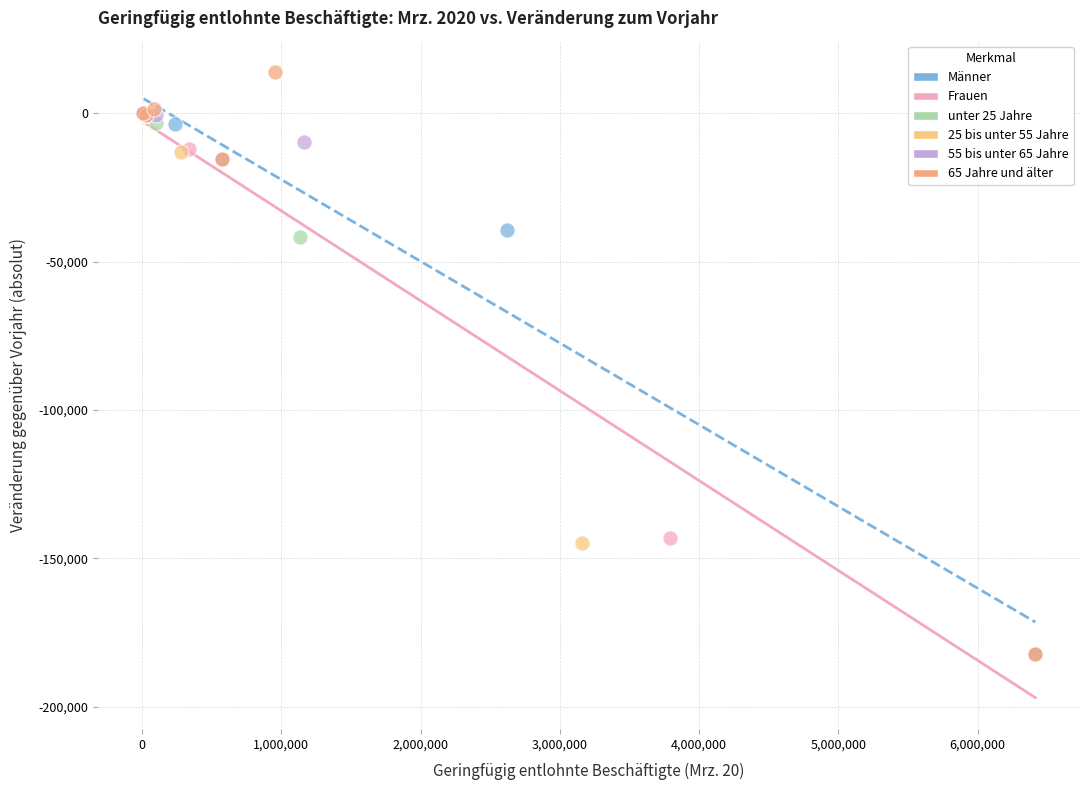

Which series has the largest Y range (max minus min)?

65 Jahre und älter